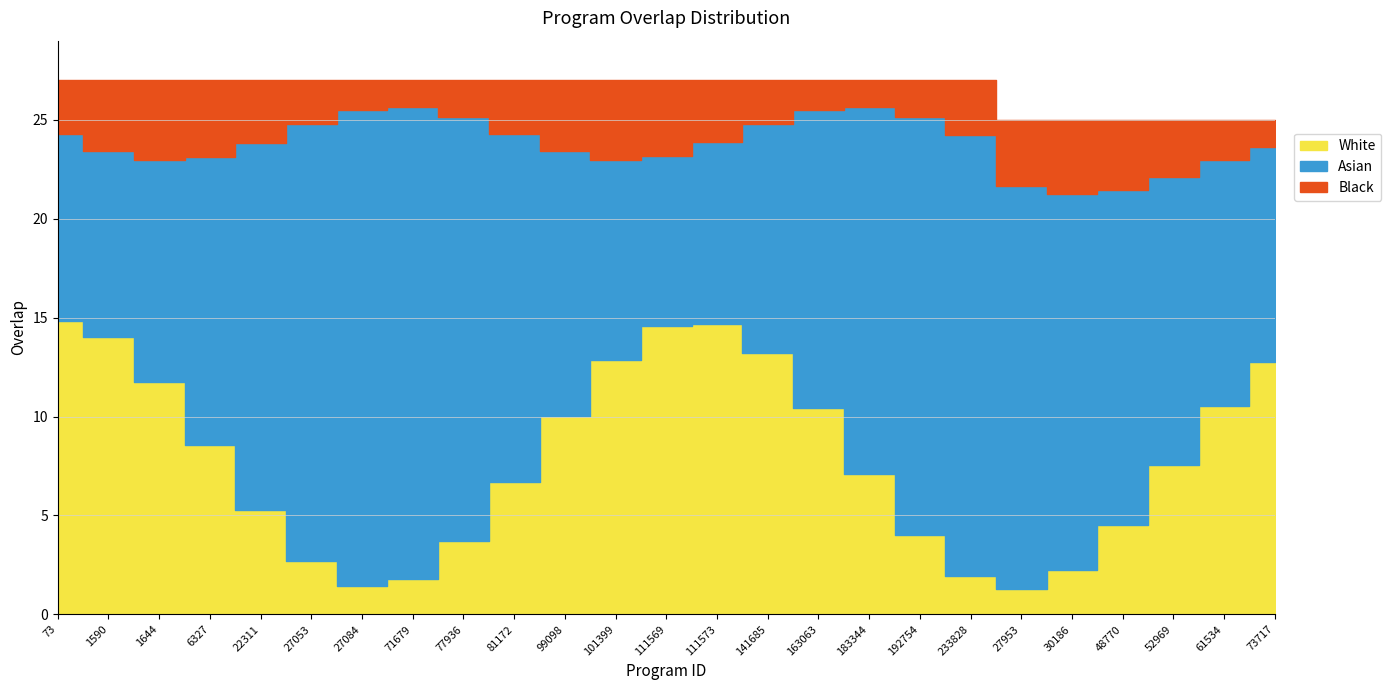

True or false: the data shows 16 at 22311.

False